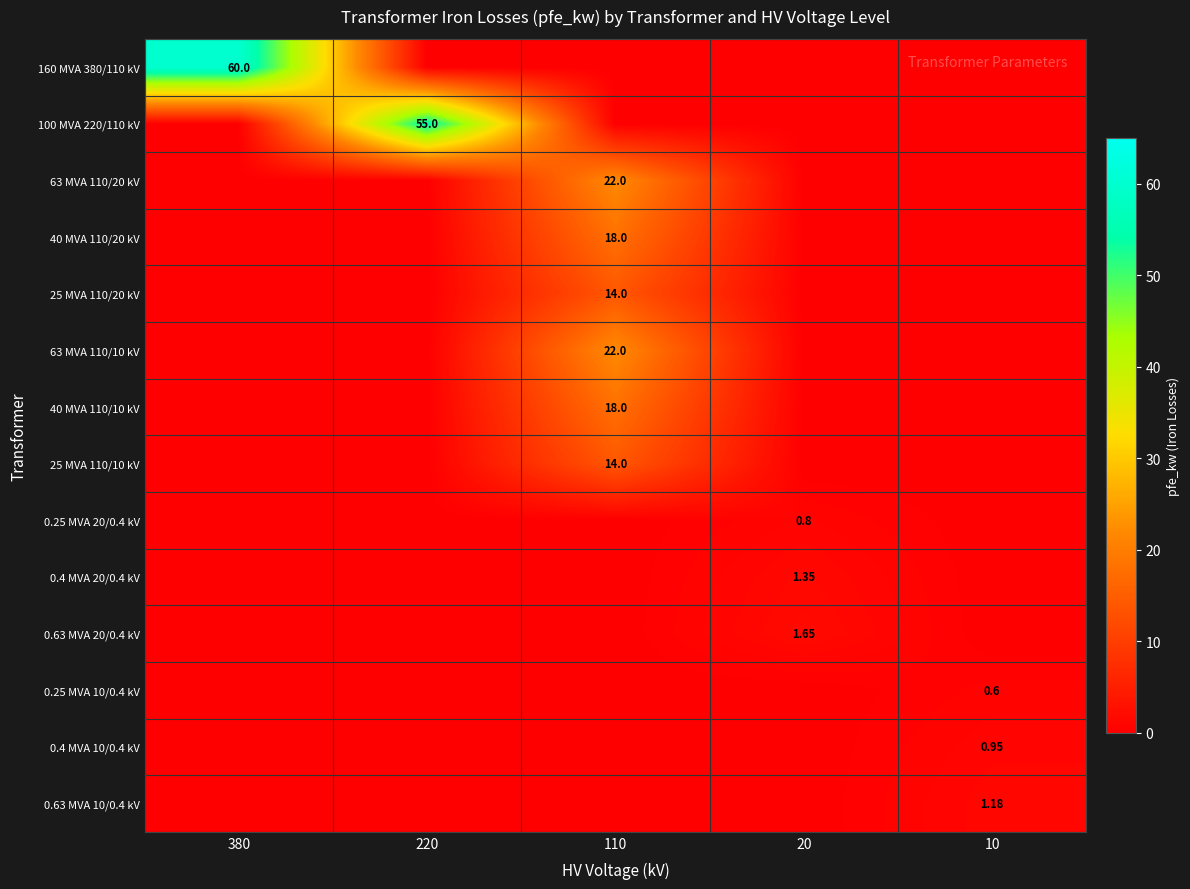

At which category is the sum across all series the highest?

110